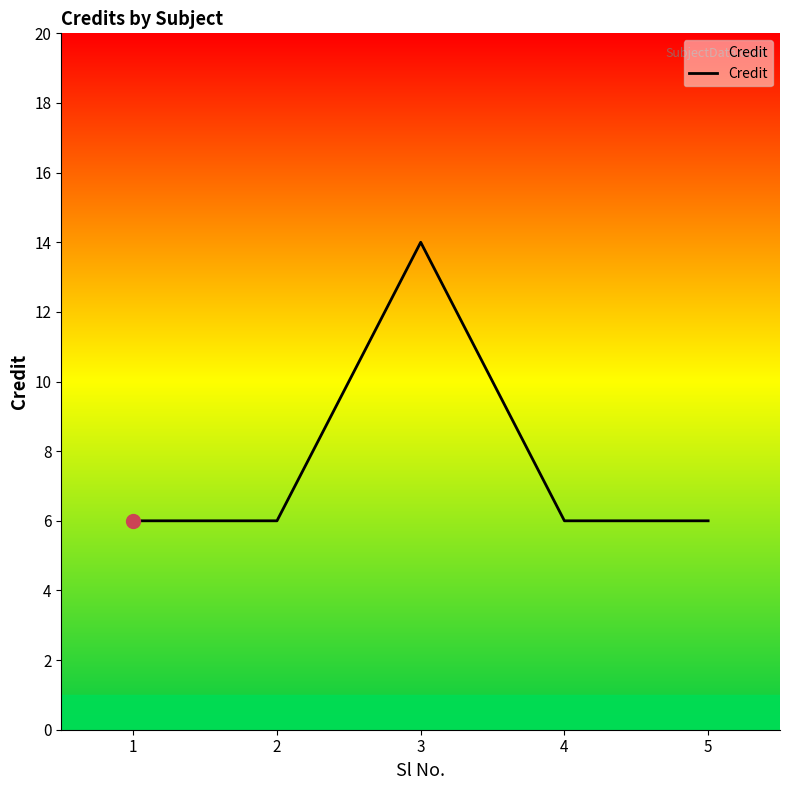

Approximately how many times larger is the value at 1 compared to 2?

1.0